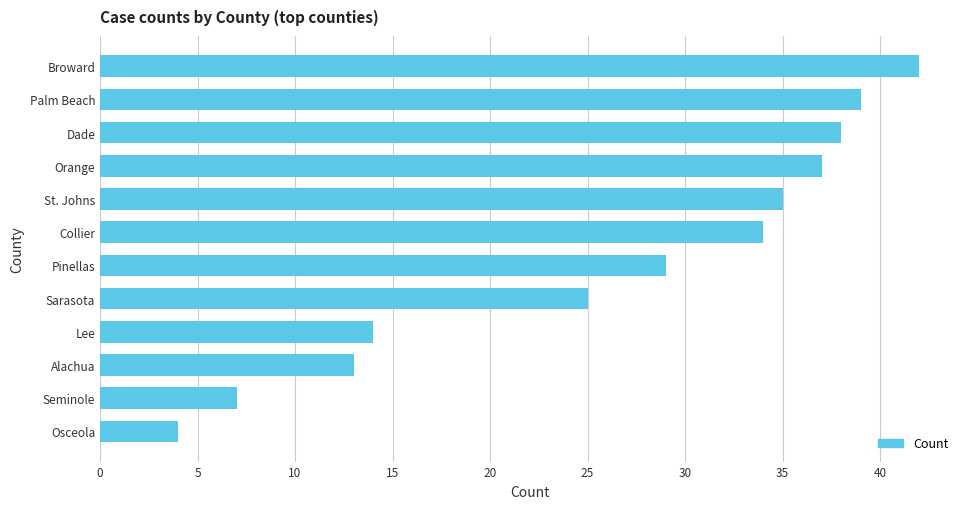

What is the change in value from St. Johns to Orange?

+2